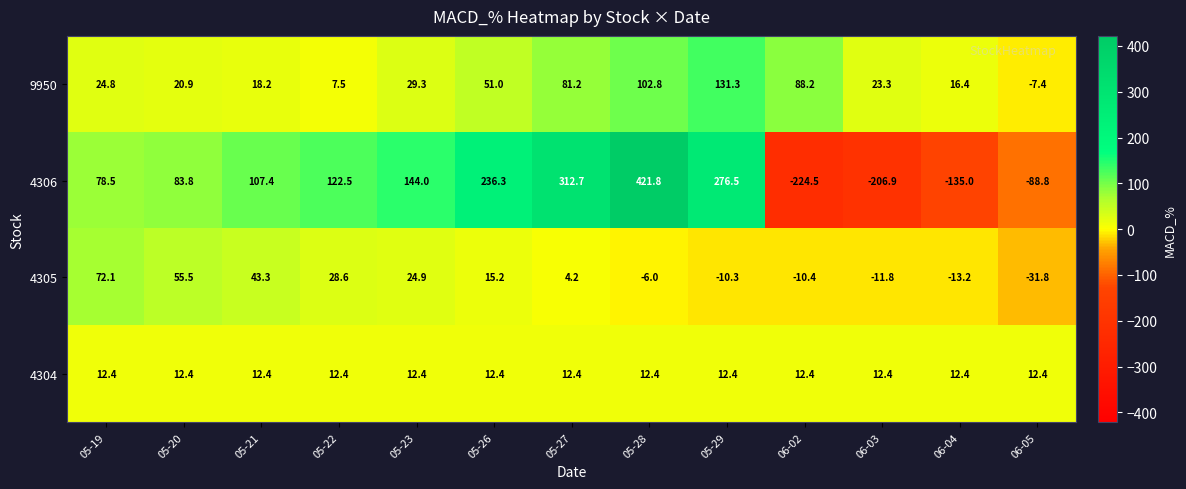

What is the minimum value shown in the chart?

-224.5